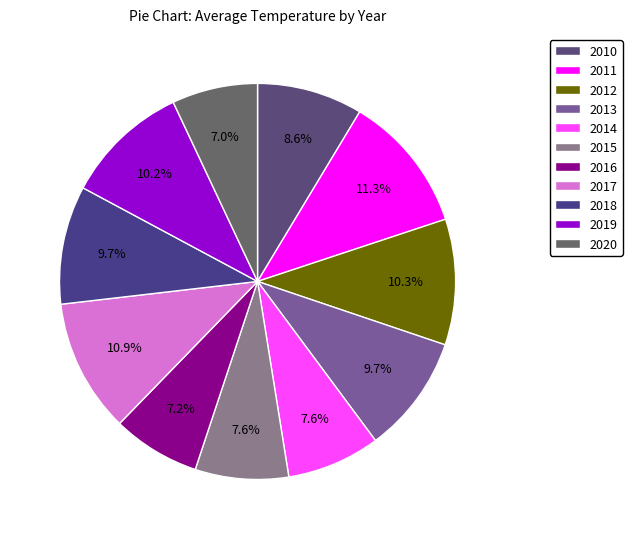

Count the number of slices in the pie.

11